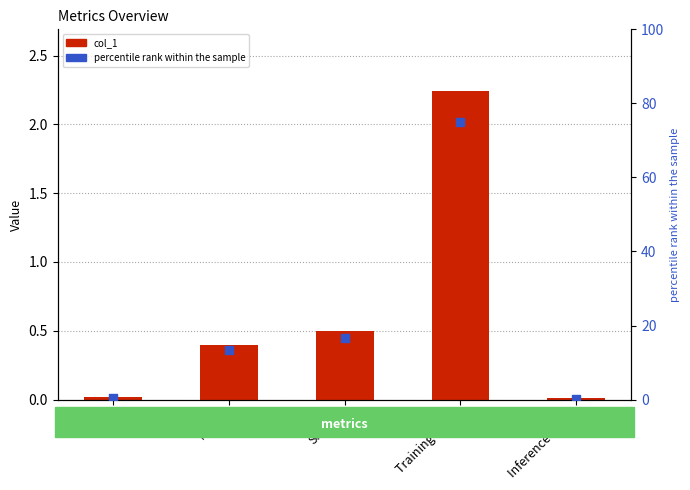

Which series reaches the minimum Y coordinate?

col_1